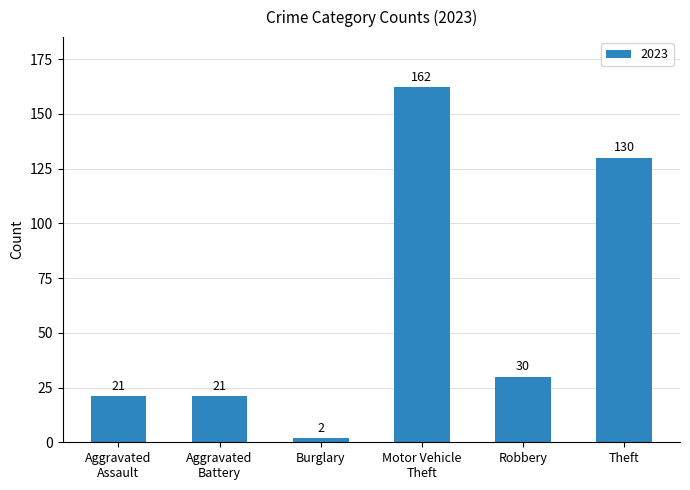

What is the average value?

61